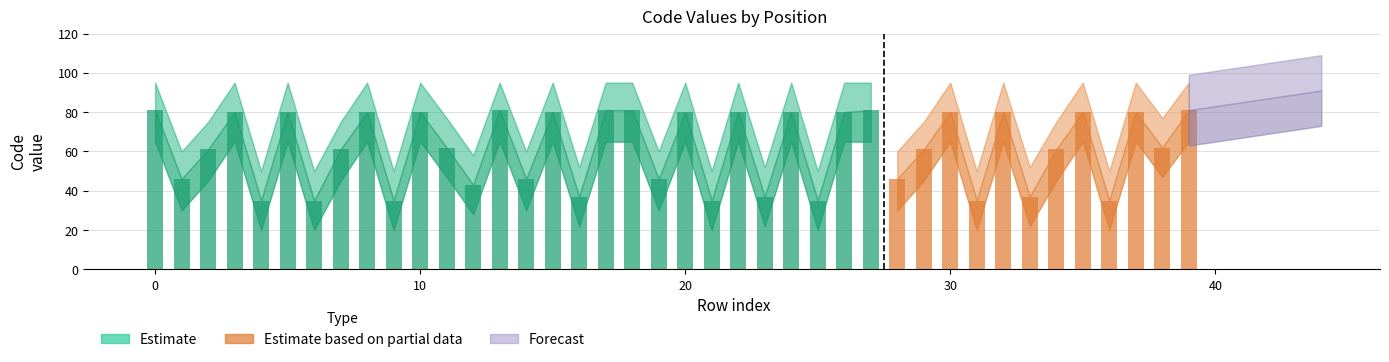

At how many categories does at least one series exceed 45?

40